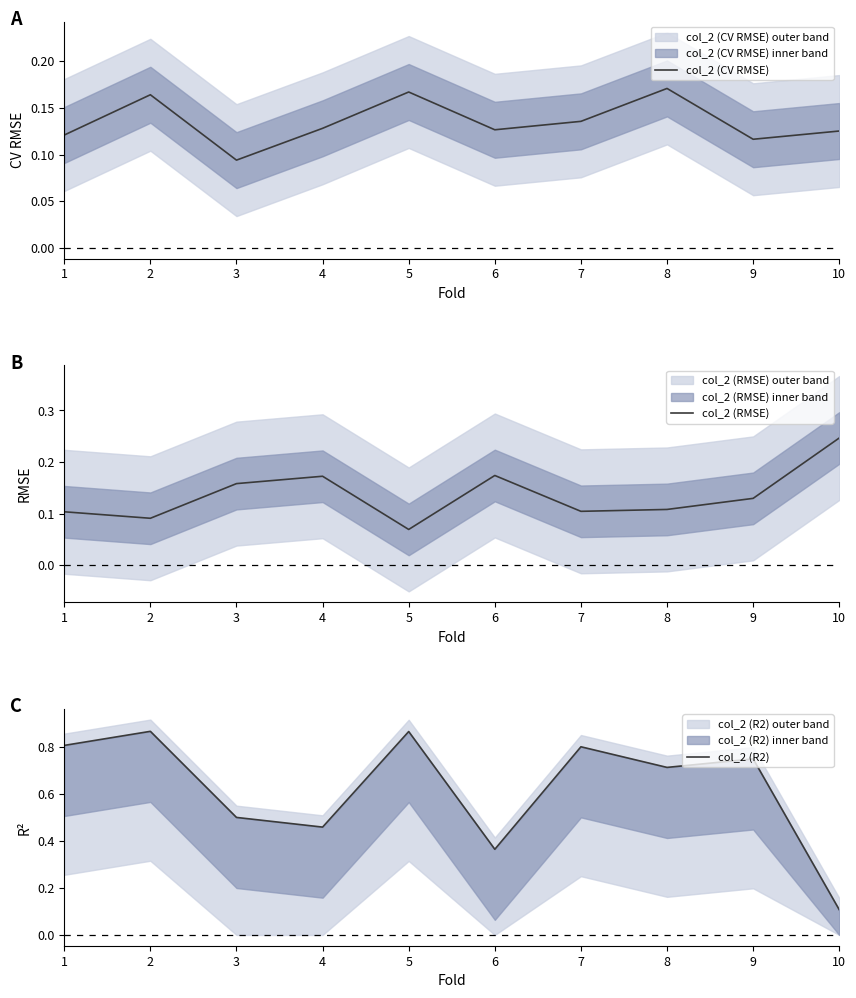

What is the minimum value for col_2 (R2)?

0.1